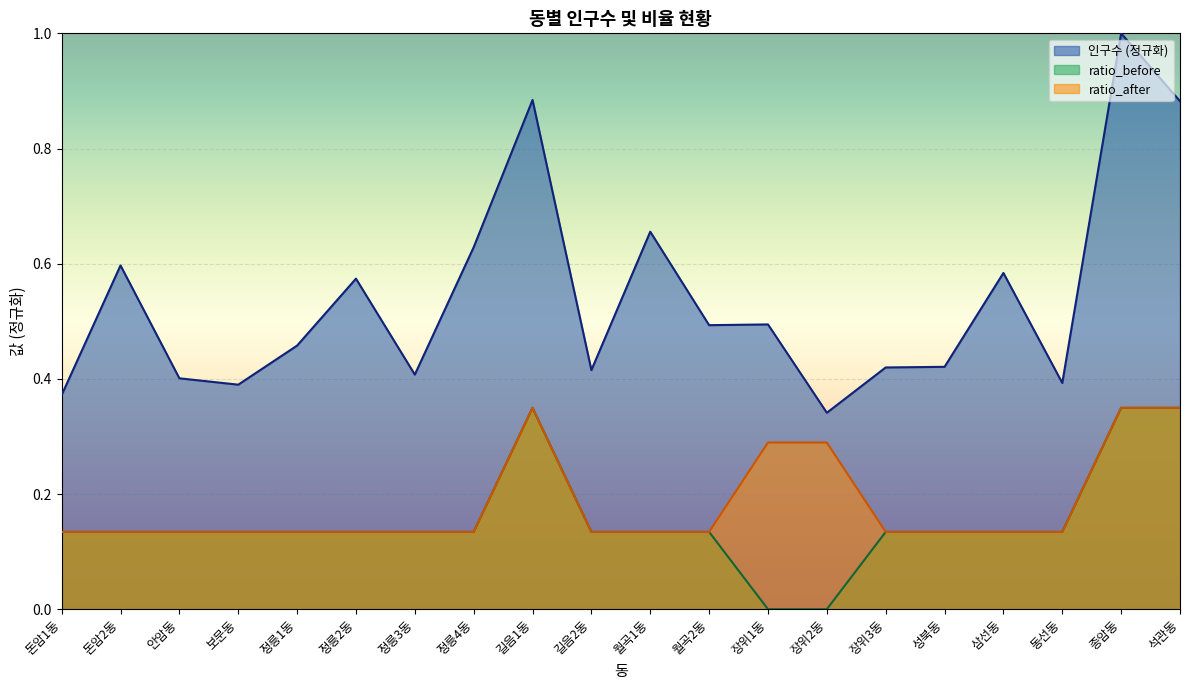

List the labels in order of 인구수 value, smallest first.

장위2동, 돈암1동, 보문동, 동선동, 안암동, 정릉3동, 길음2동, 장위3동, 성북동, 정릉1동, 월곡2동, 장위1동, 정릉2동, 삼선동, 돈암2동, 정릉4동, 월곡1동, 석관동, 길음1동, 종암동